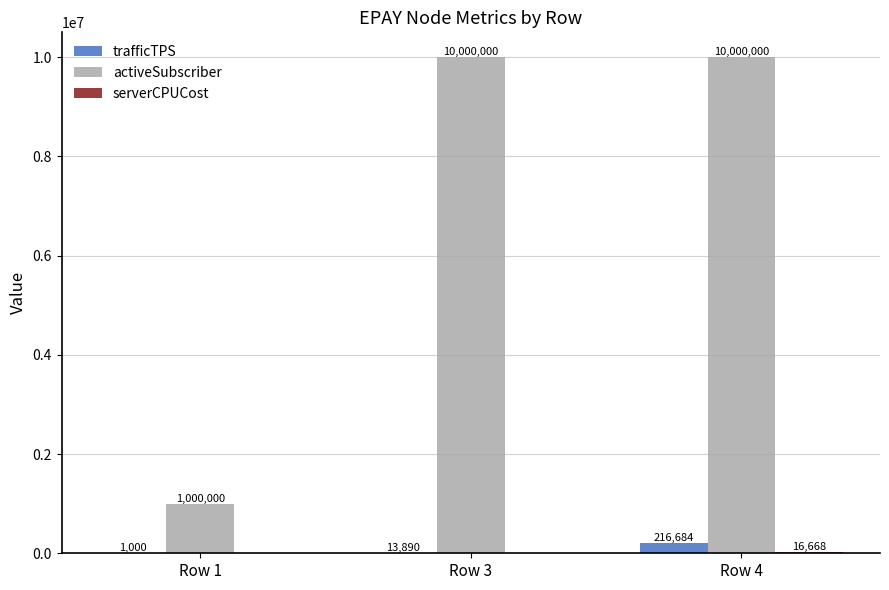

How many data points does each series have?

3